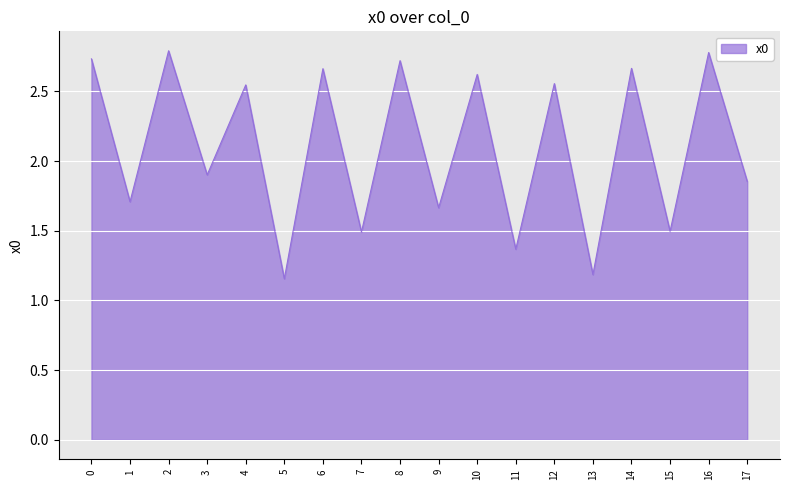

What is the change in value from 5 to 17?

+0.7